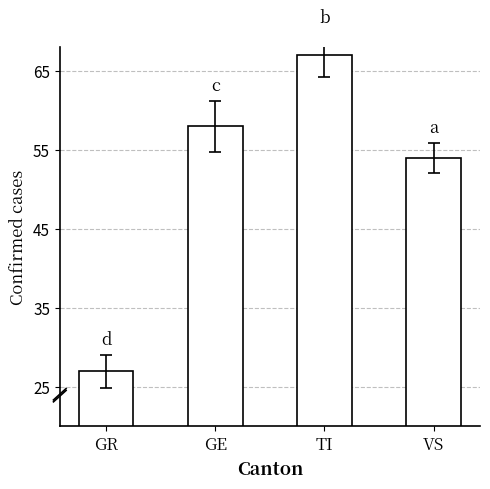

At which label is the value closest to 47?

VS